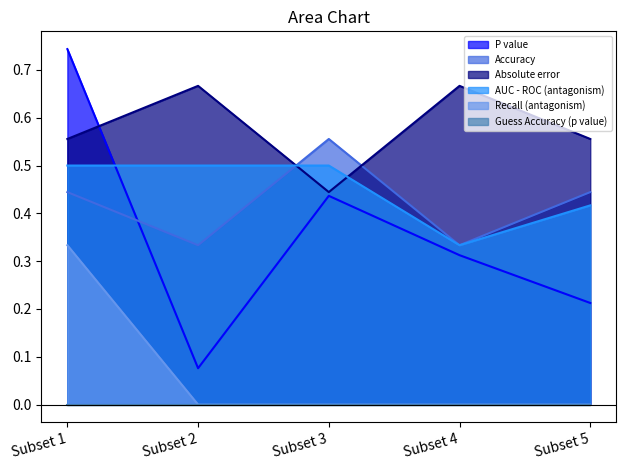

At which category is the sum across all series the highest?

Subset 1